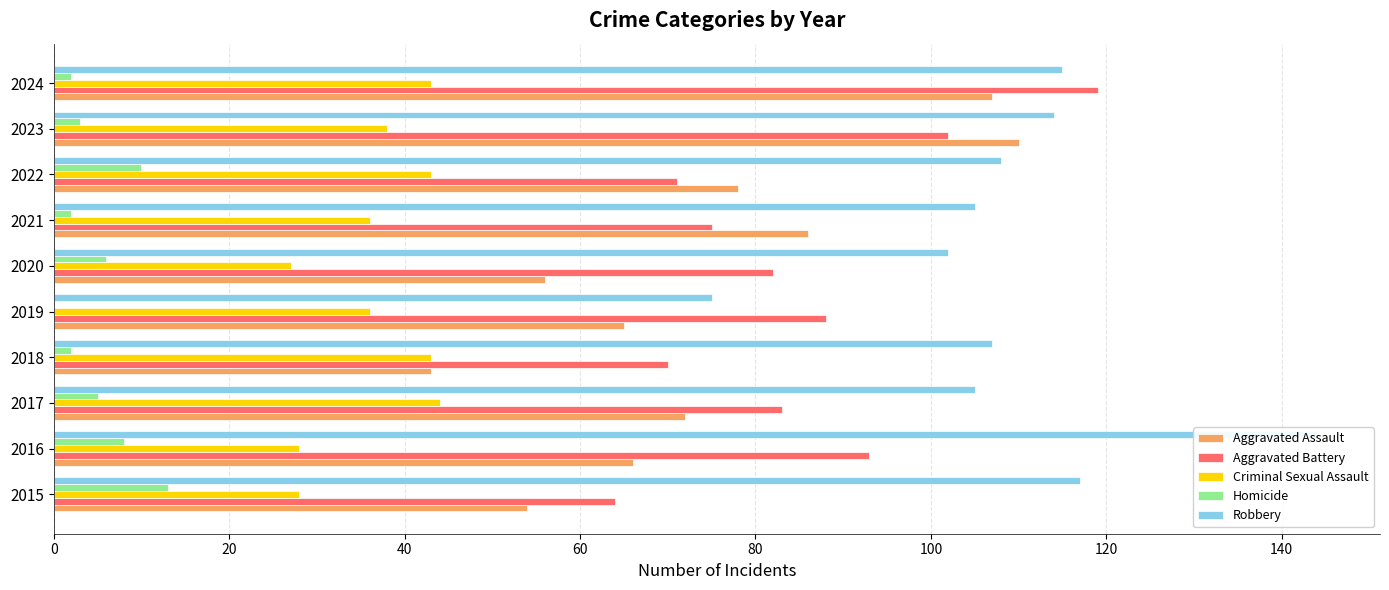

True or false: Homicide has a value of 14 at 2022.

False